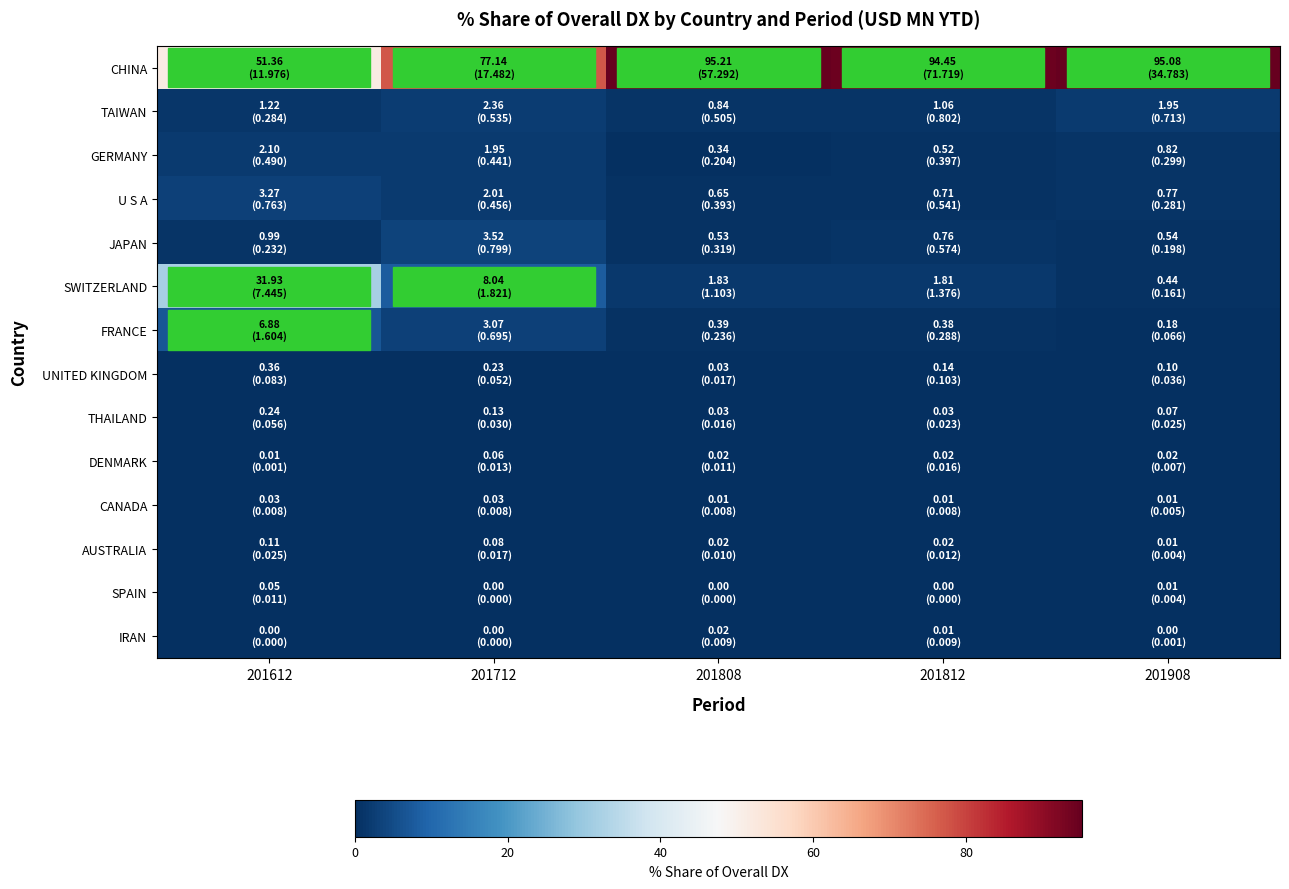

What is the maximum value shown in the chart?

95.2